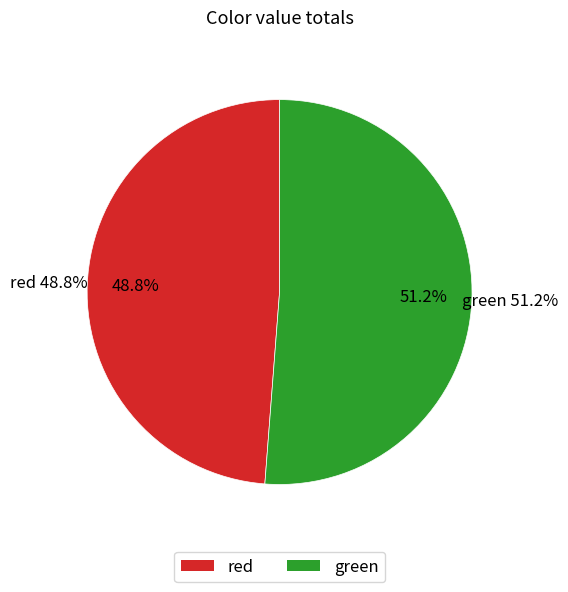

To the nearest percent, what is the difference between the largest and smallest slice percentages?

2%